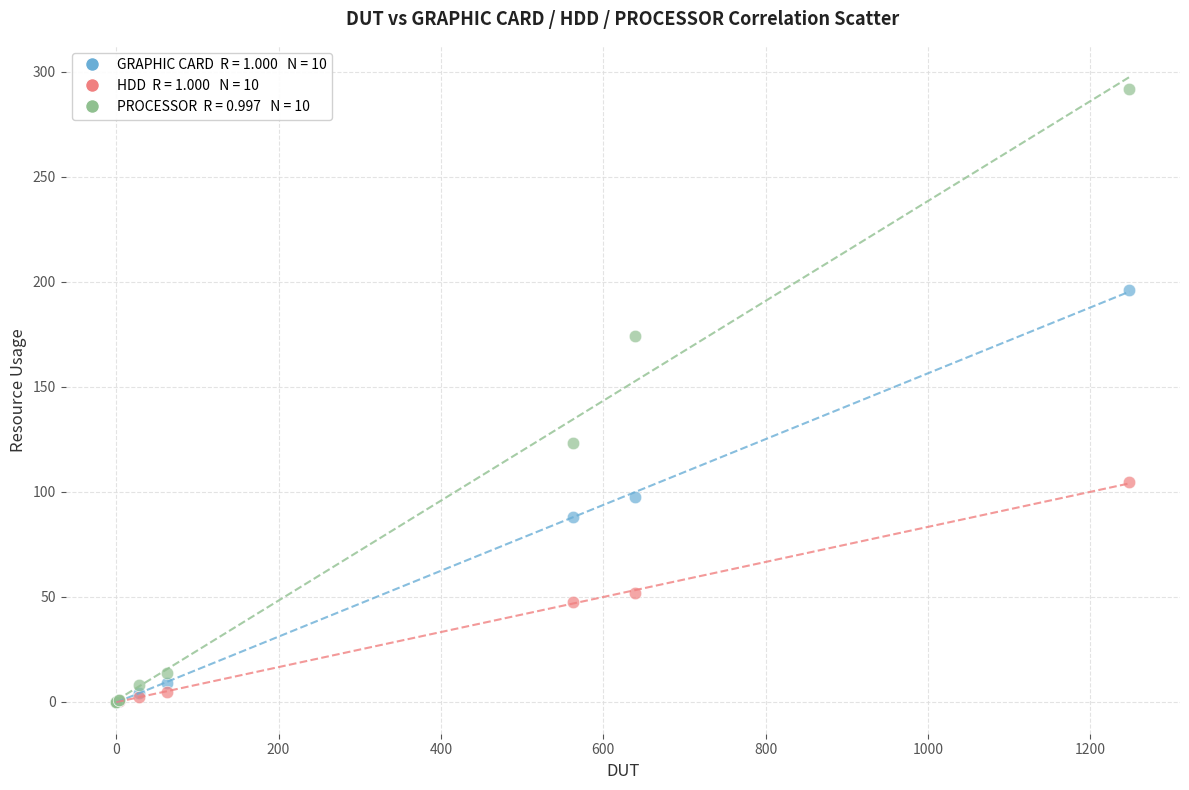

Across all series, what Y value is closest to 145?

123.2